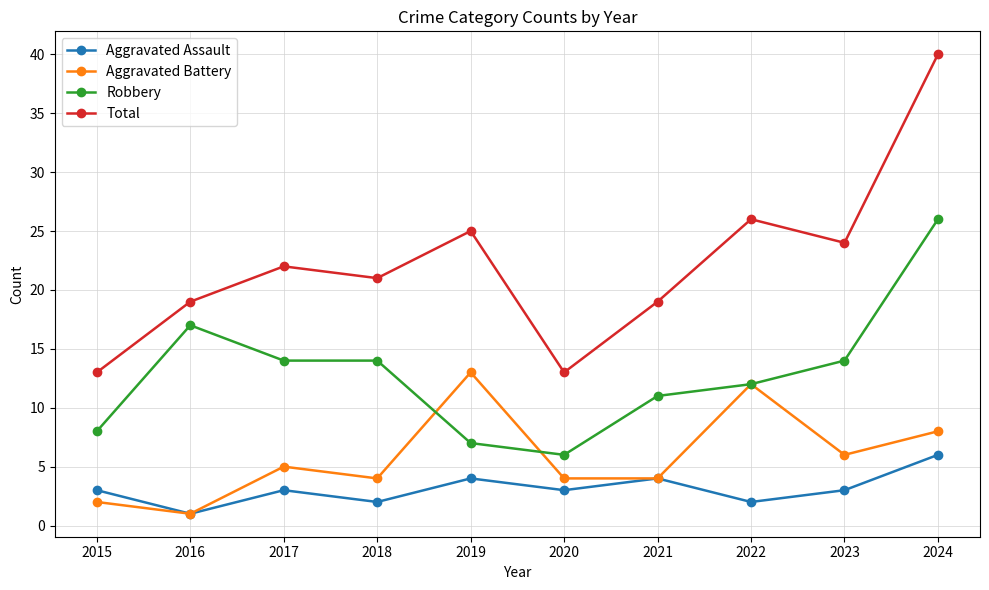

How many values in the Aggravated Battery series are below 5?

5